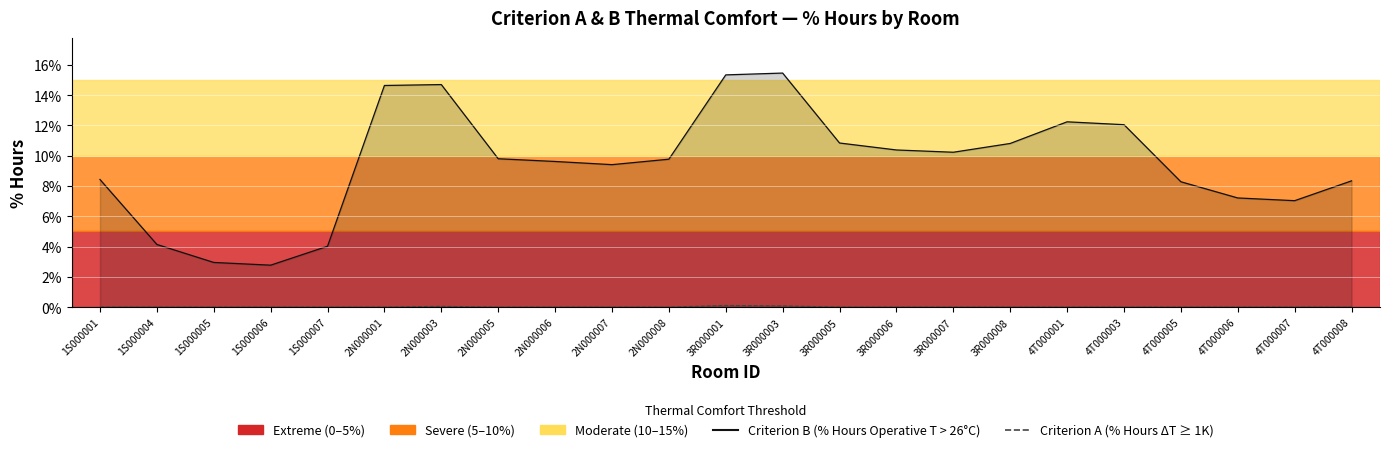

What is the sum of all Criterion B (% Hours Operative T > 26°C) values?

218.5